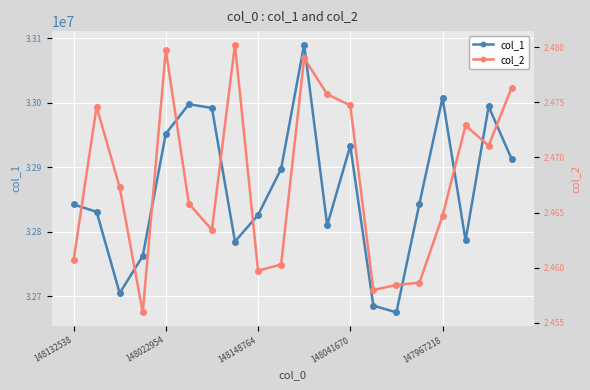

What is the average value of the col_2 series?

2.5